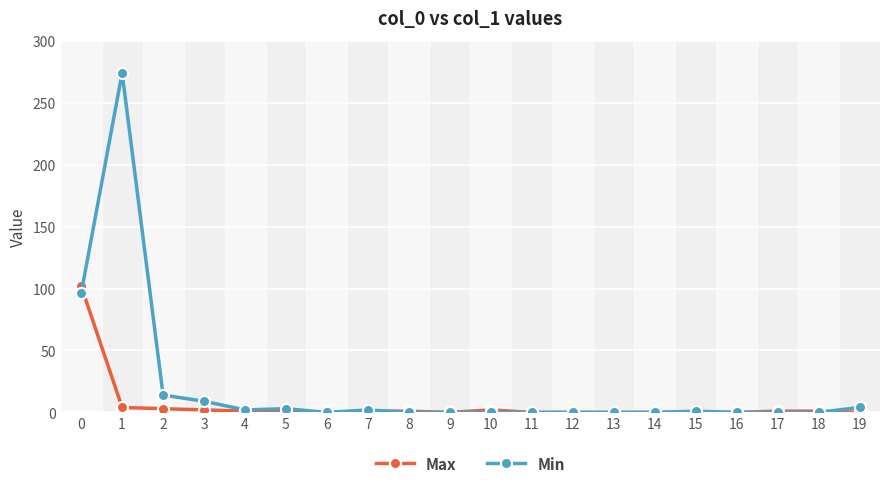

At 0, list the series in order from smallest to largest.

Min, Max